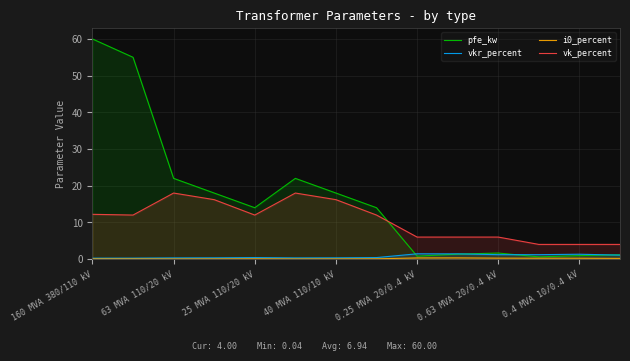

What is the difference between the highest and lowest values at 0.4 MVA 10/0.4 kV?

3.8